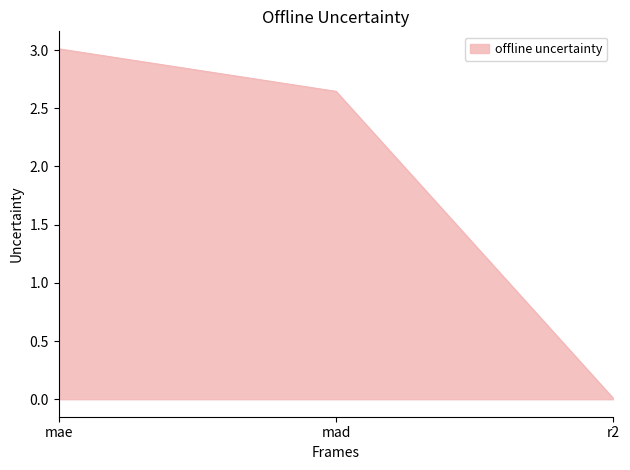

True or false: the data shows 0.0 at r2.

True